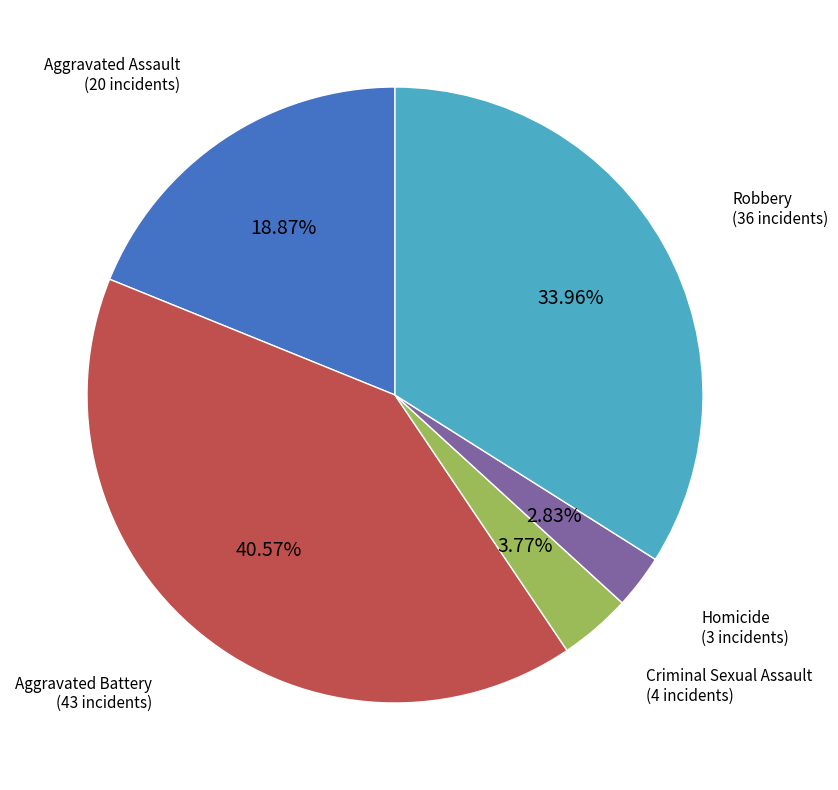

How many segments does this pie chart have?

5